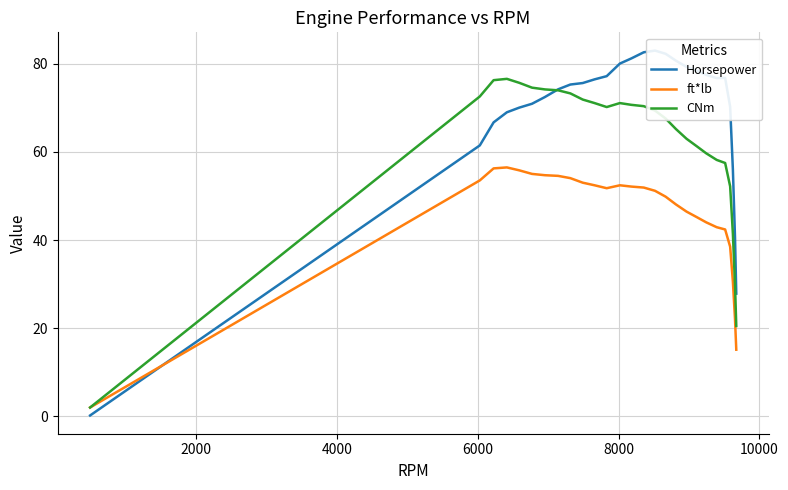

How many values in the Horsepower series are below 75?

12